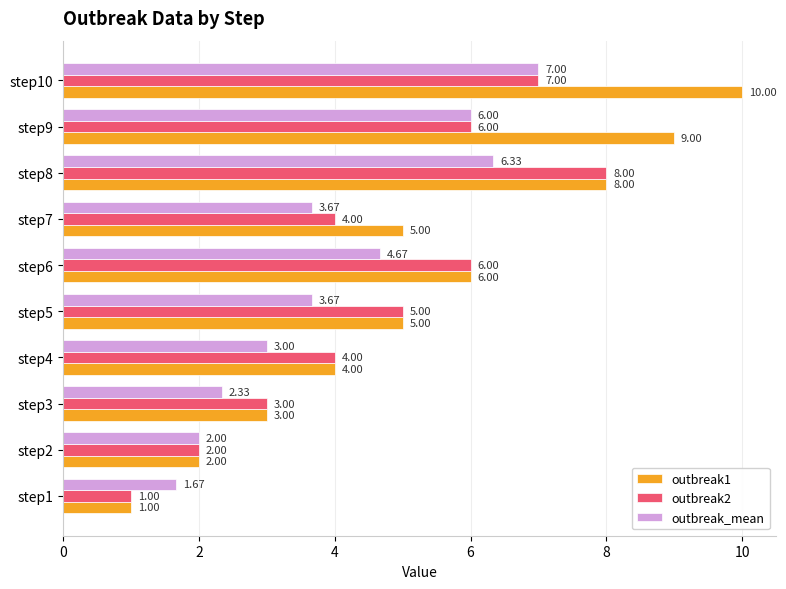

Which series has the largest range (max minus min)?

outbreak1